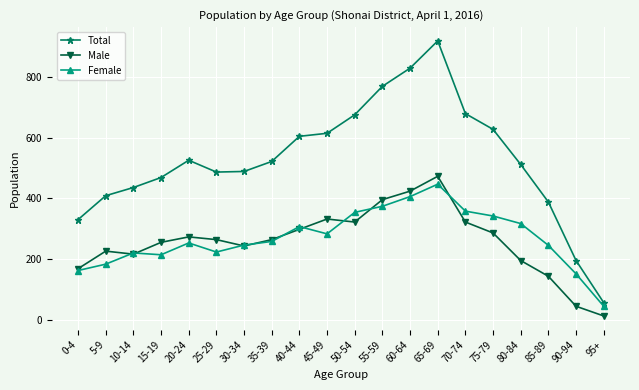

True or false: Female has more than 1 points higher than both neighbors.

True